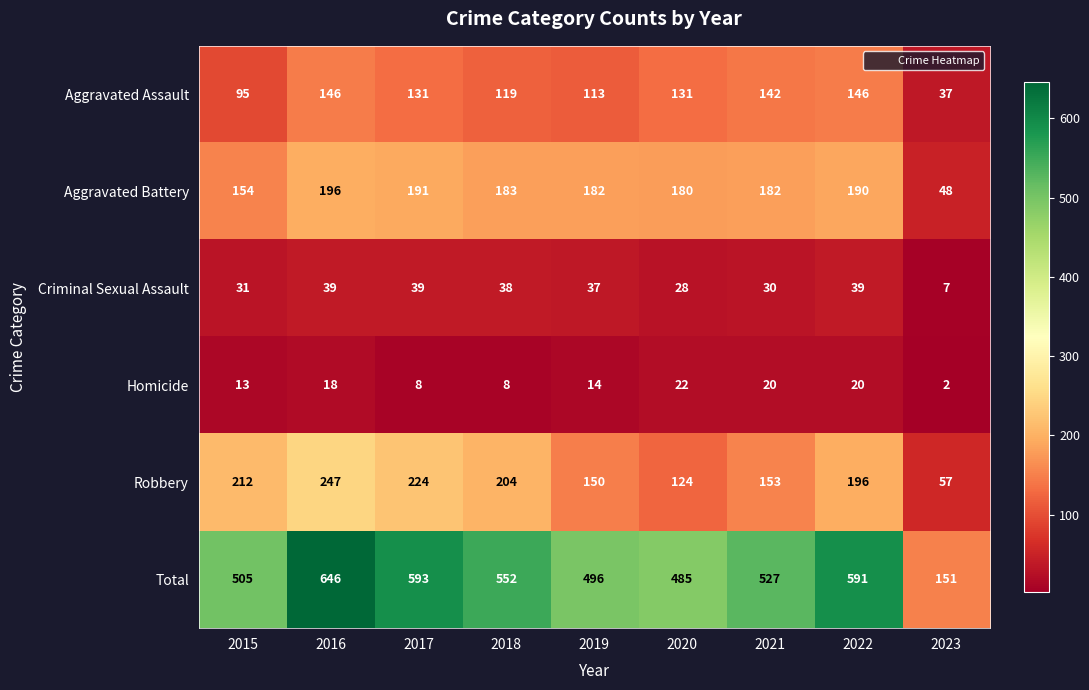

Is it true that Aggravated Assault equals 168 at 2019?

False